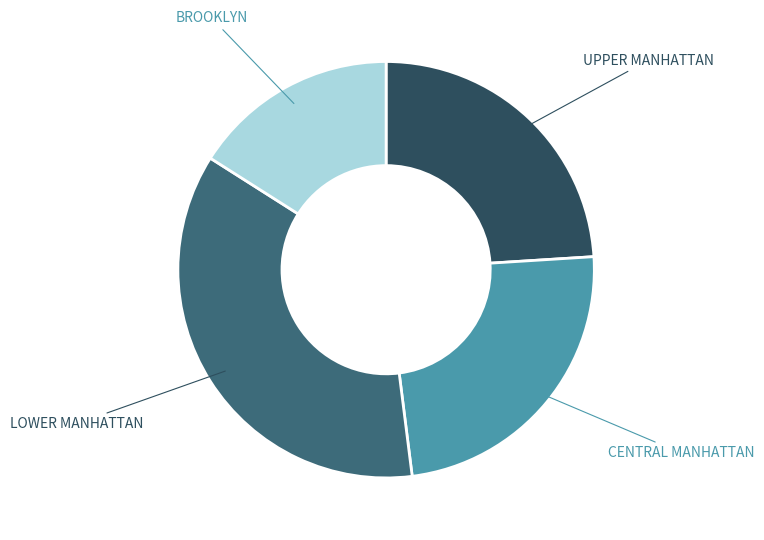

Count the number of slices in the pie.

4